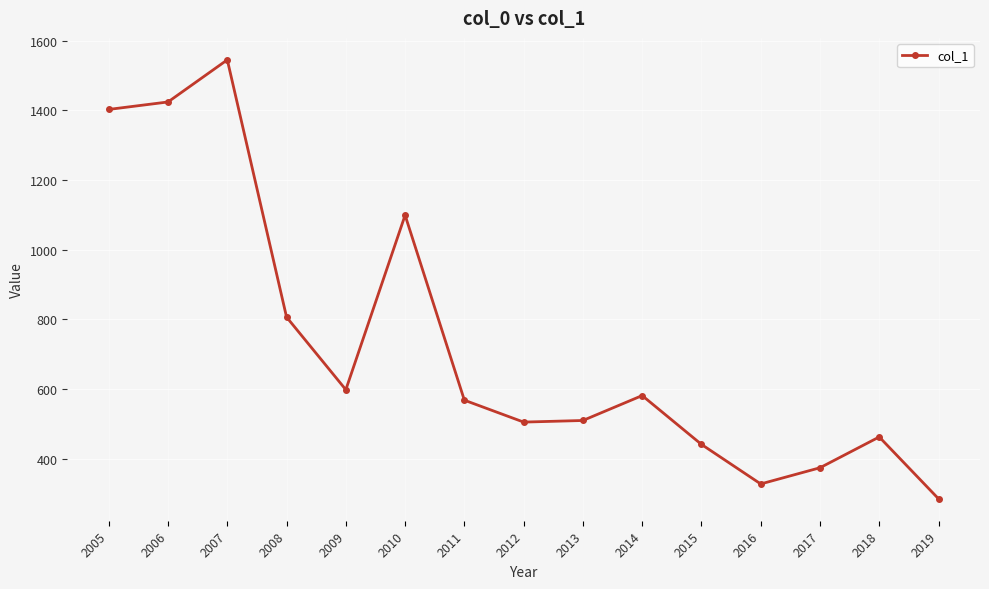

What is the change in value from 2007 to 2017?

-1171.0